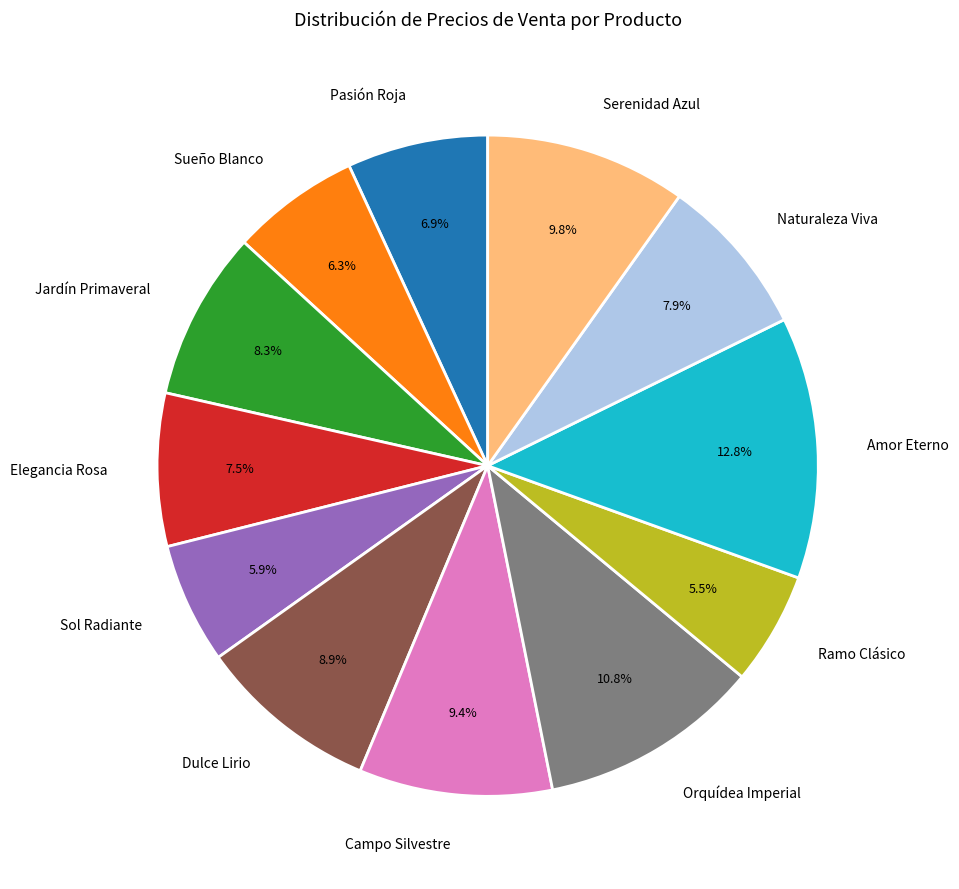

Combined, what portion of the pie is Sueño Blanco and Elegancia Rosa?

13.8%